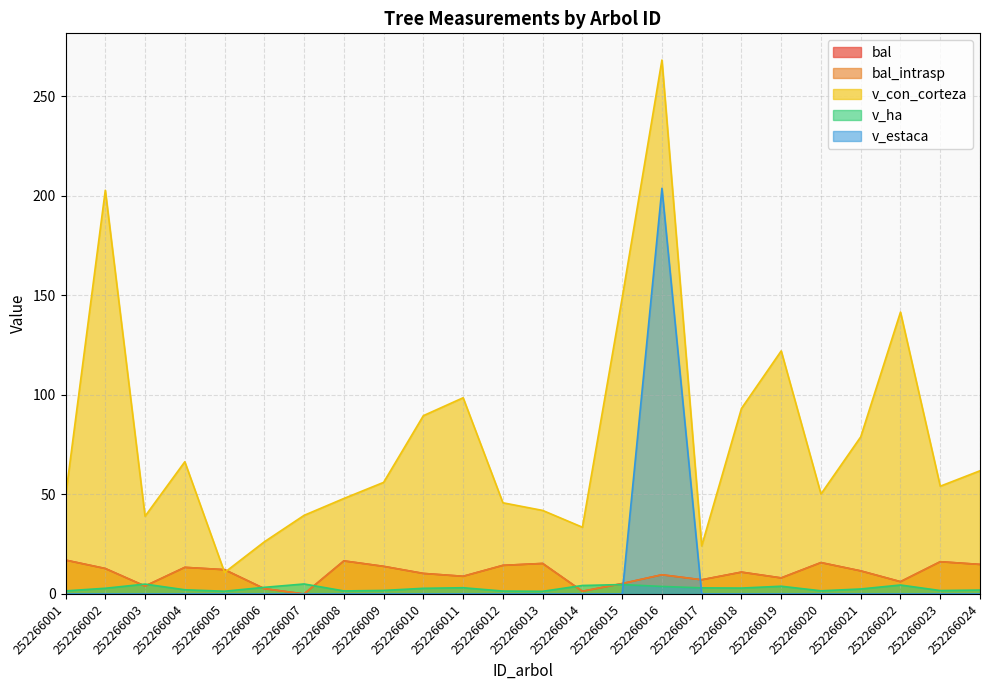

What is the difference between the maximum and minimum values in the v_ha series?

3.7